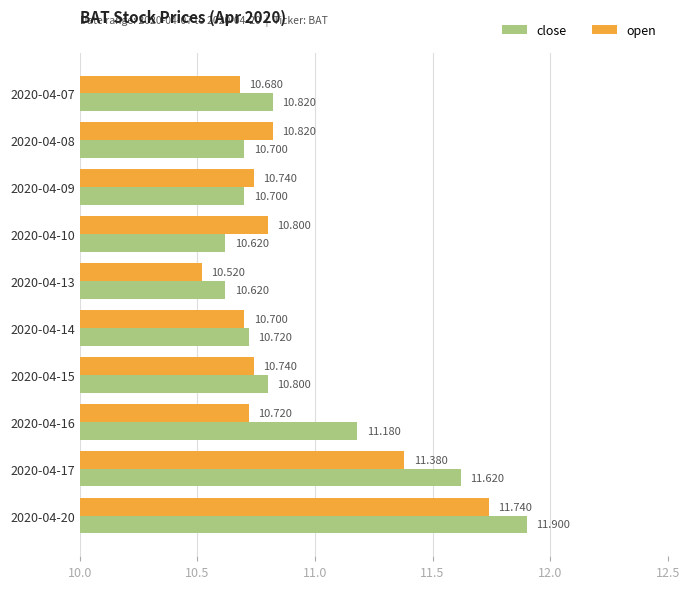

List the series in order of their overall mean, lowest first.

open, close